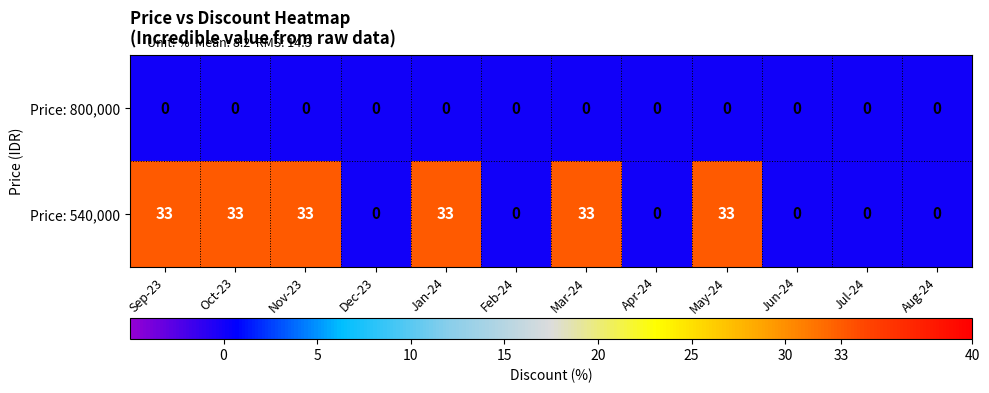

What is the sum of all Price: 540,000 values?

198